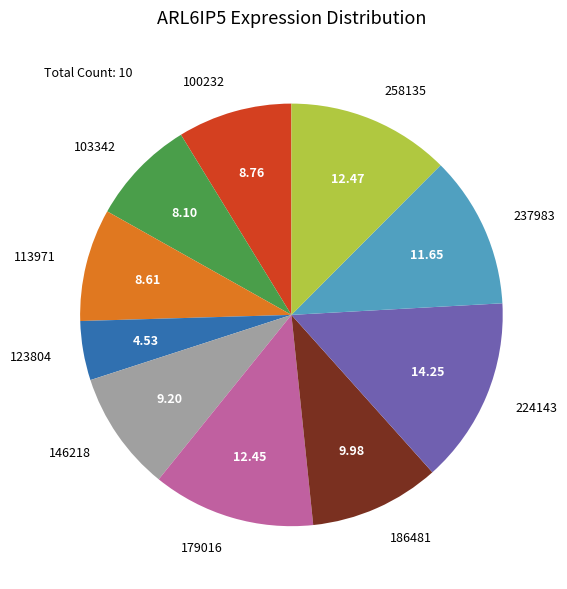

How many slices are in this pie chart?

10